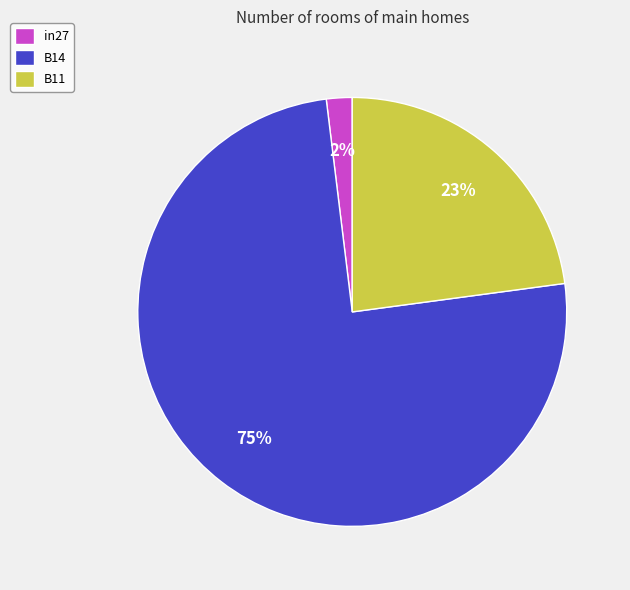

The B14 slice represents 81% of the pie. True or false?

False